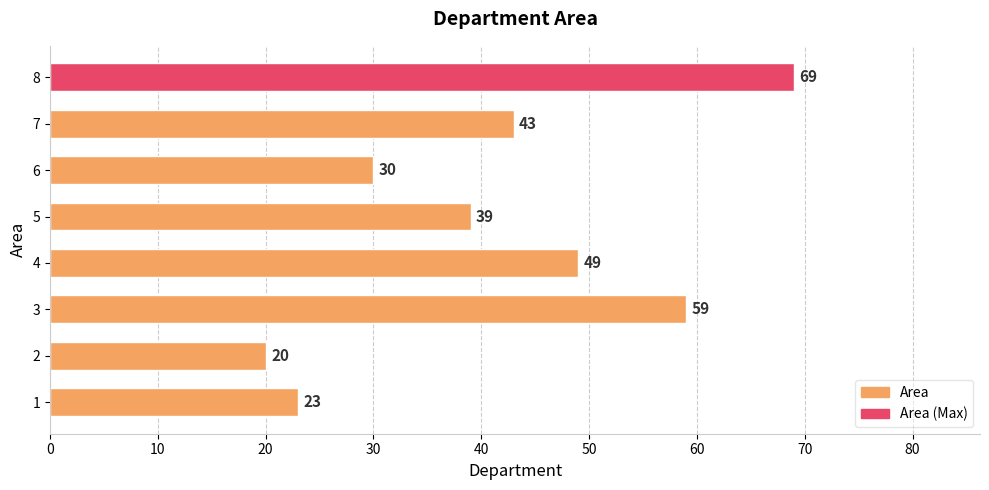

At which label is the value closest to 44?

7